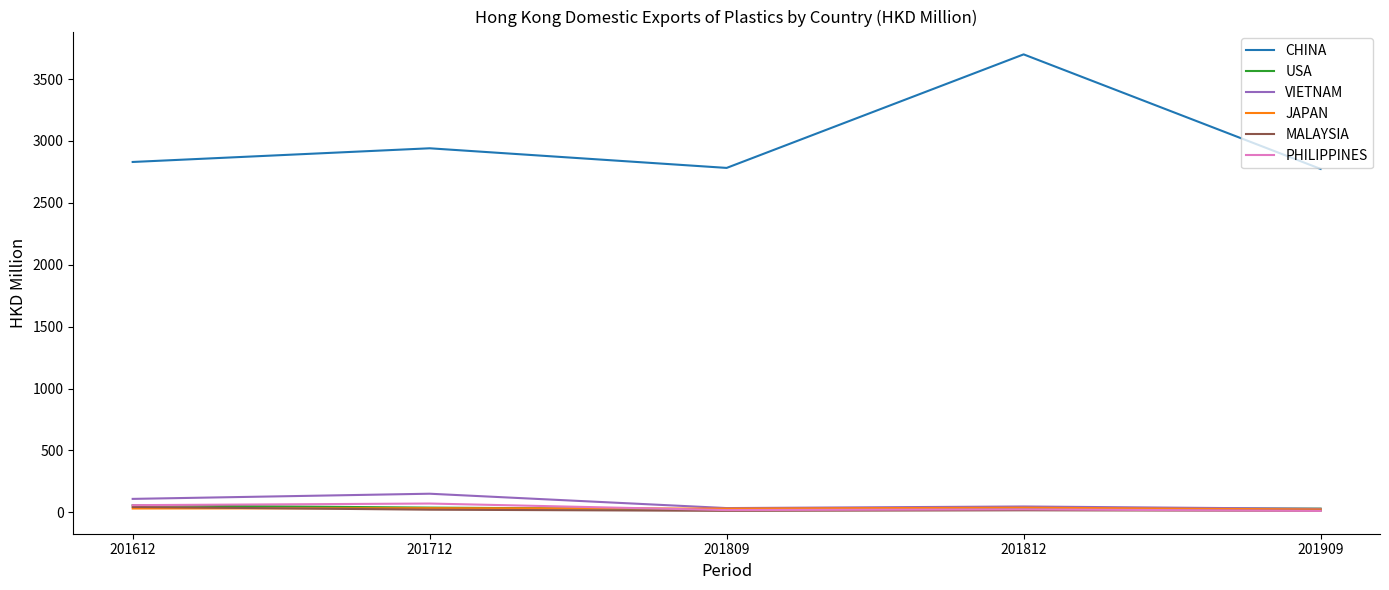

What is the lowest value of the VIETNAM series?

28.6